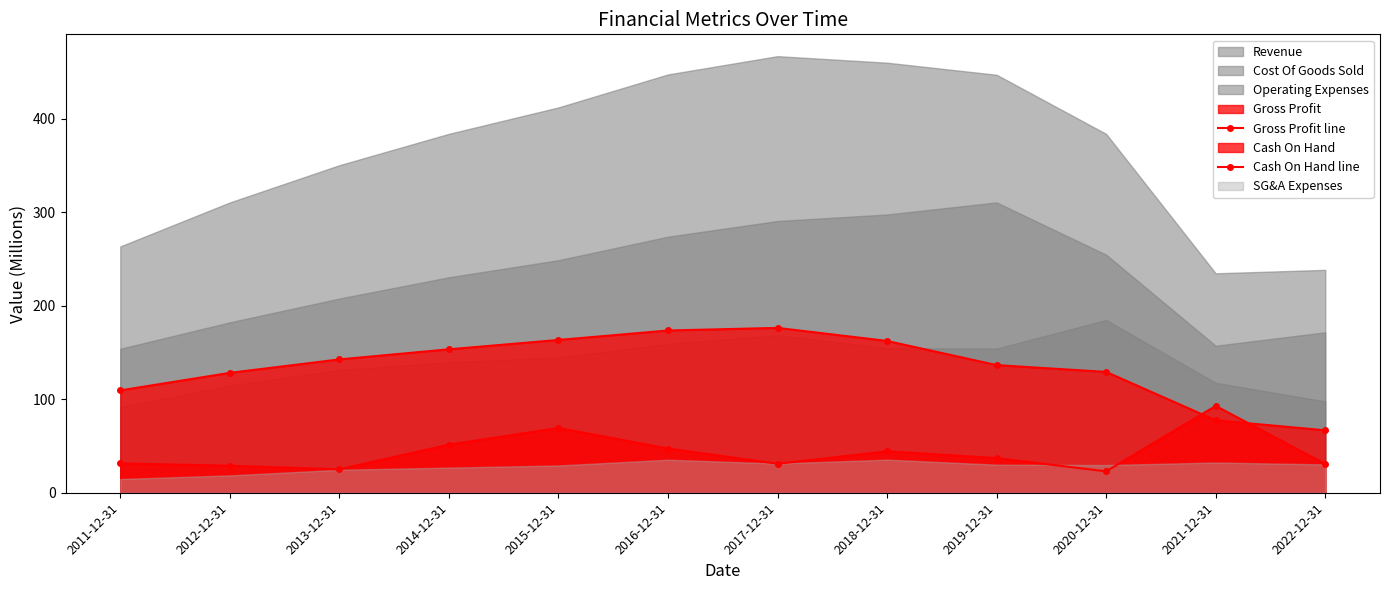

At which category is the sum across all series the highest?

2015-12-31